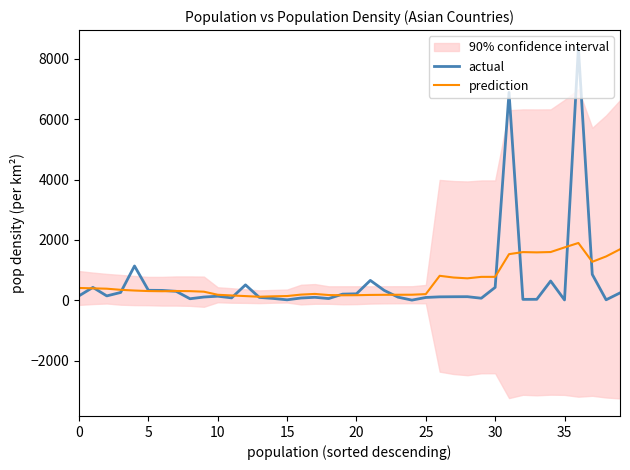

Does the chart display data point markers on the line(s)?

No